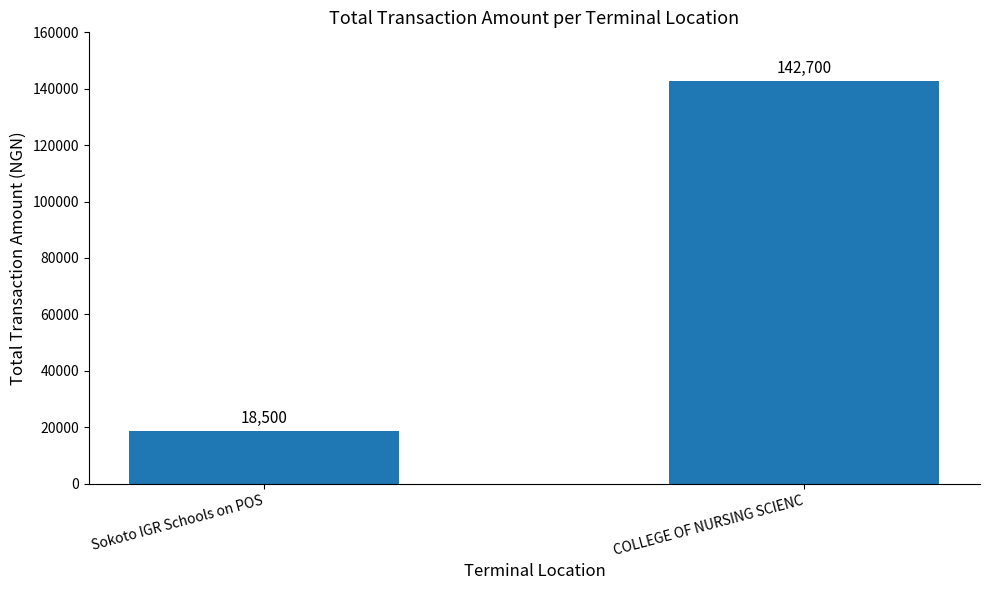

The chart shows a value of 63911 at COLLEGE OF NURSING SCIENC. True or false?

False